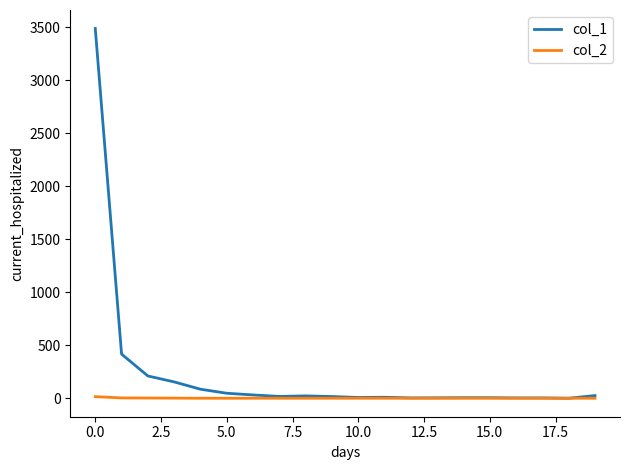

Which series has the largest total across all categories?

col_1